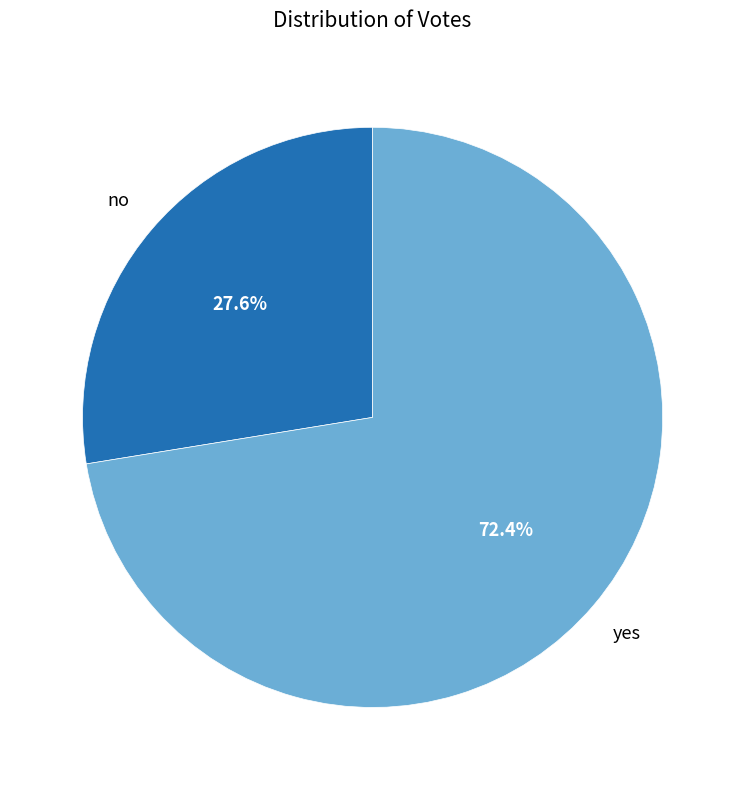

Is there any slice that represents more than half of the pie?

Yes